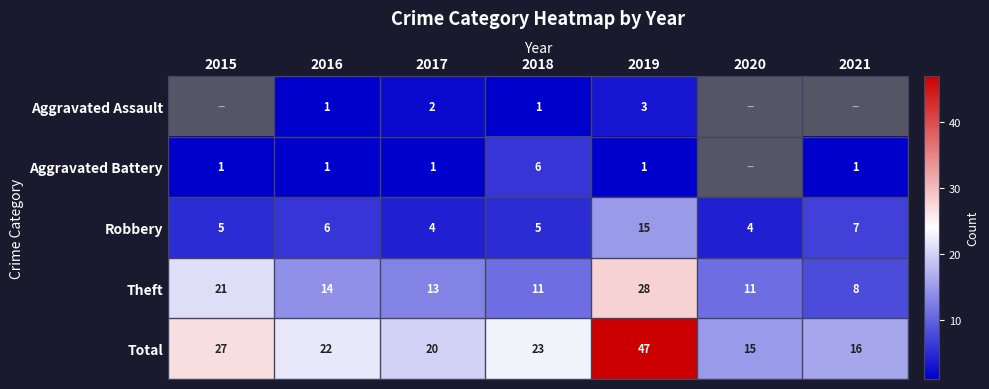

How many distinct data groups are displayed?

5